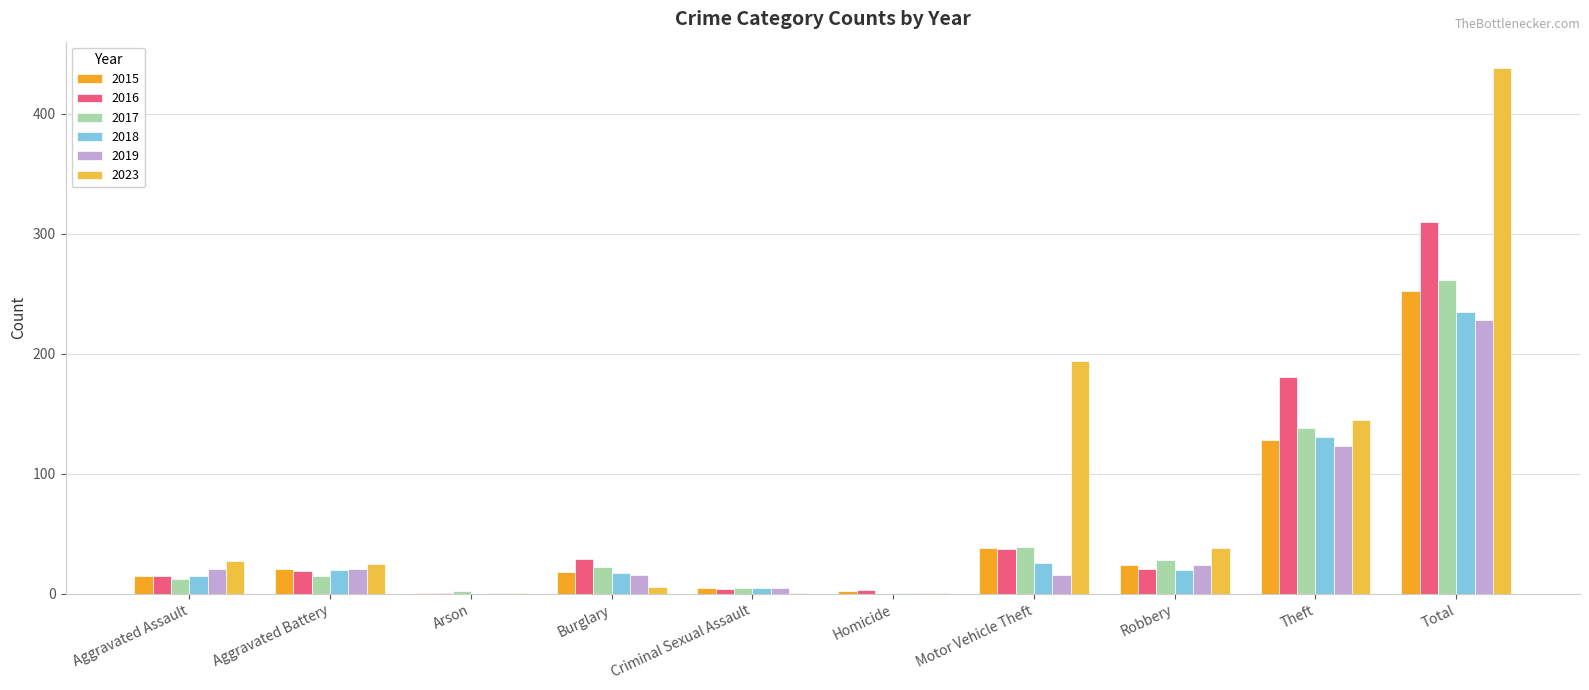

How many series are shown in this chart?

6